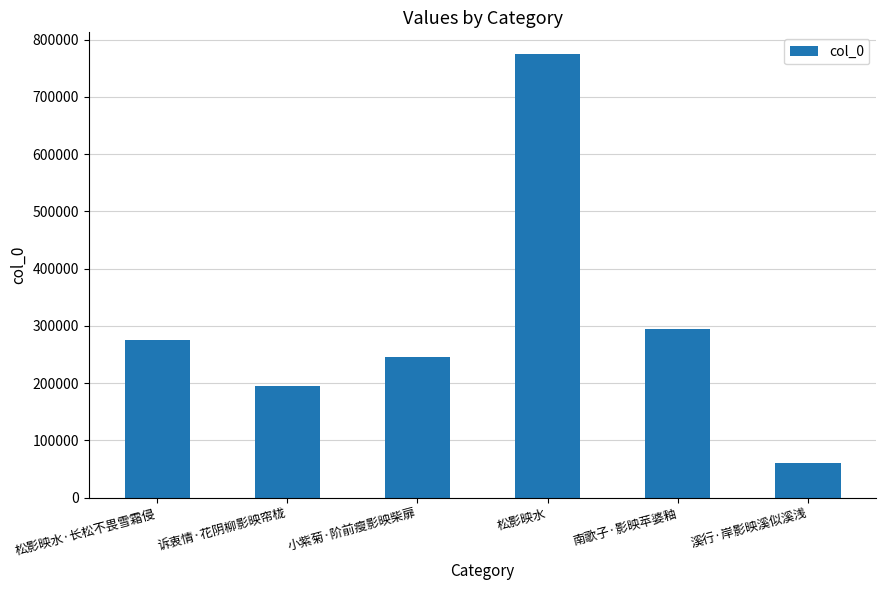

Reading left to right, transcribe all the data shown in this chart.

松影映水·长松不畏雪霜侵=276155	诉衷情·花阴柳影映帘栊=194802	小紫菊·阶前瘦影映柴扉=246600	松影映水=773960	南歌子·影映苹婆釉=294021	溪行·岸影映溪似溪浅=59973